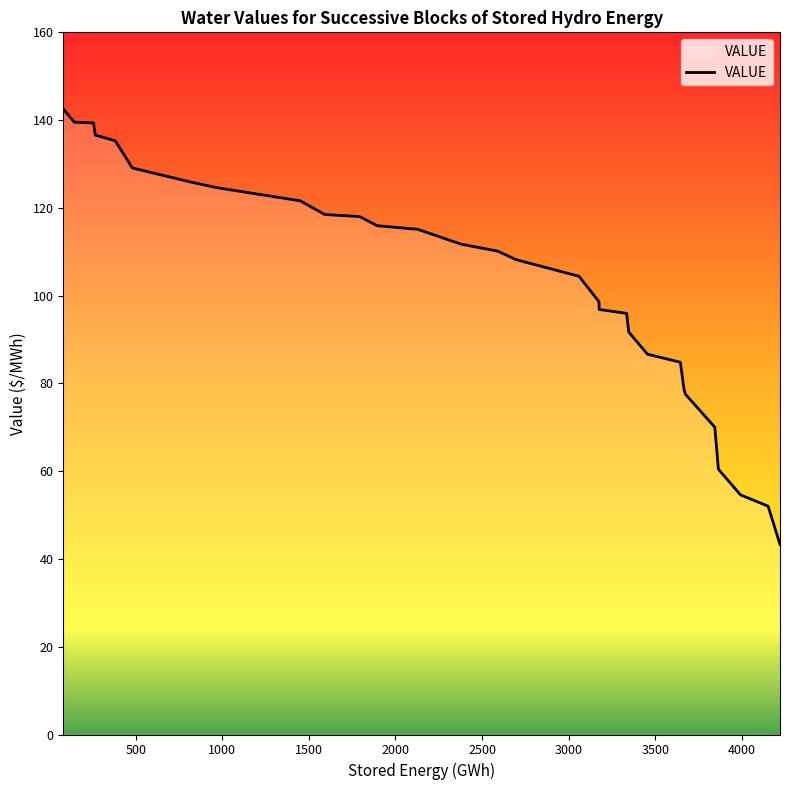

What is the maximum value shown in the chart?

142.5